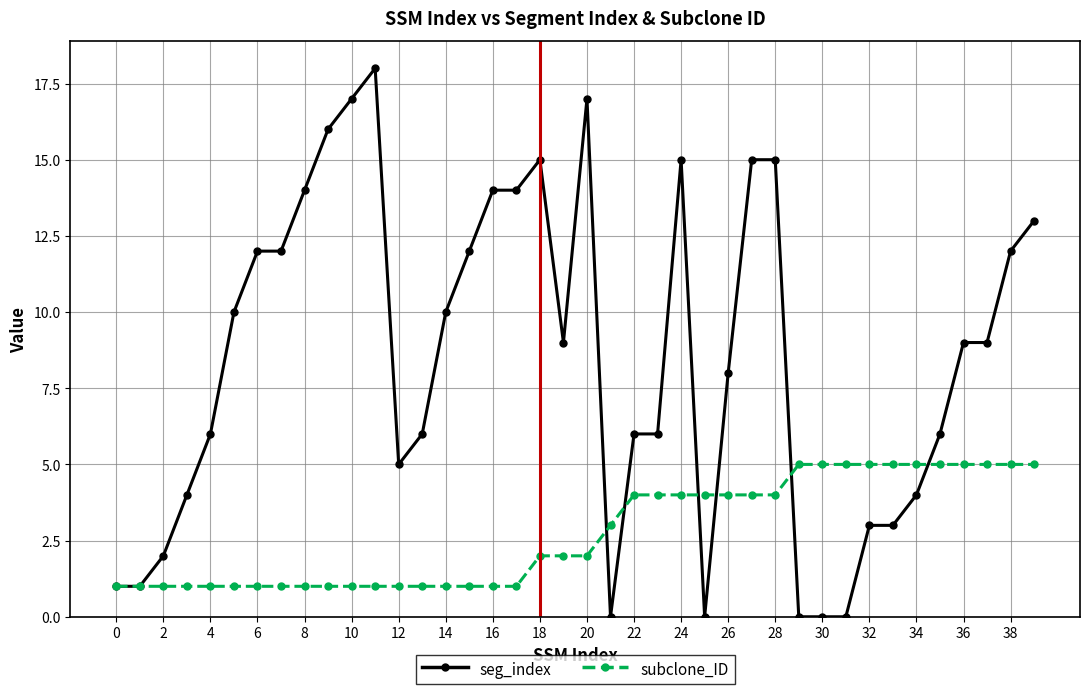

How many data points does each series have?

40